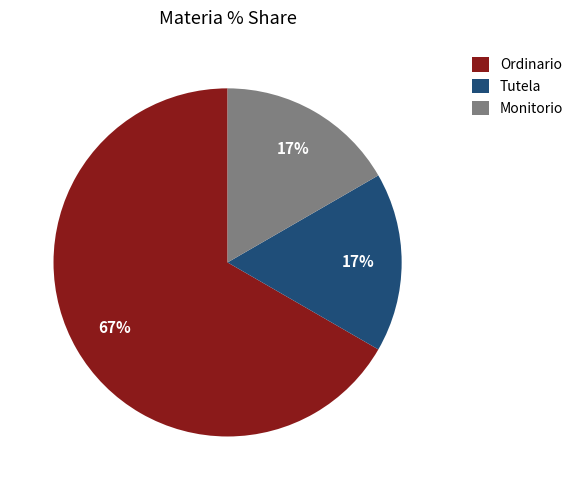

What percentage is the Monitorio slice, to the nearest percent?

17%